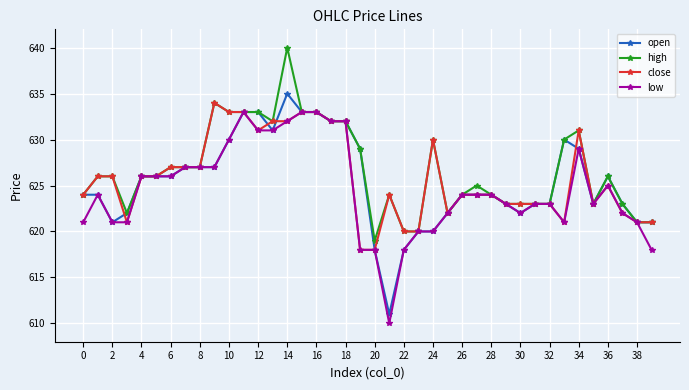

Does the chart have visible grid lines?

Yes